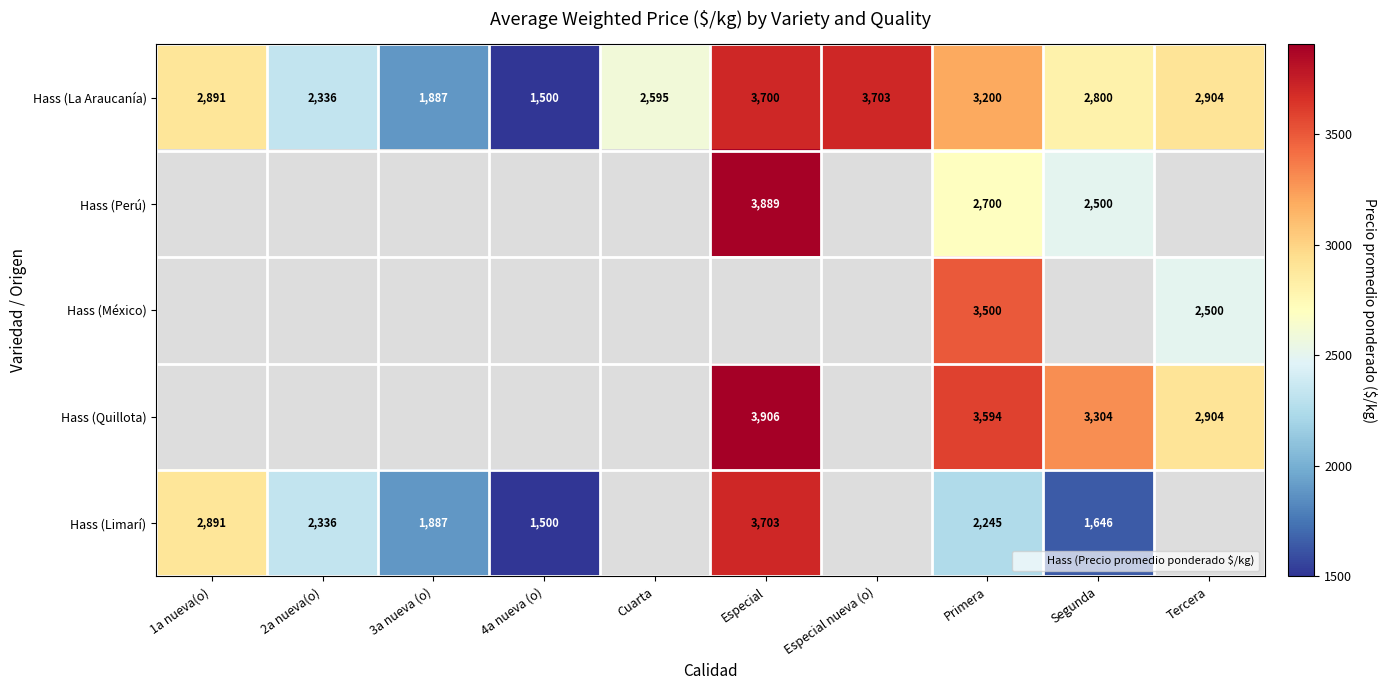

True or false: Hass (Quillota) has a value of 3304.0 at Segunda.

True